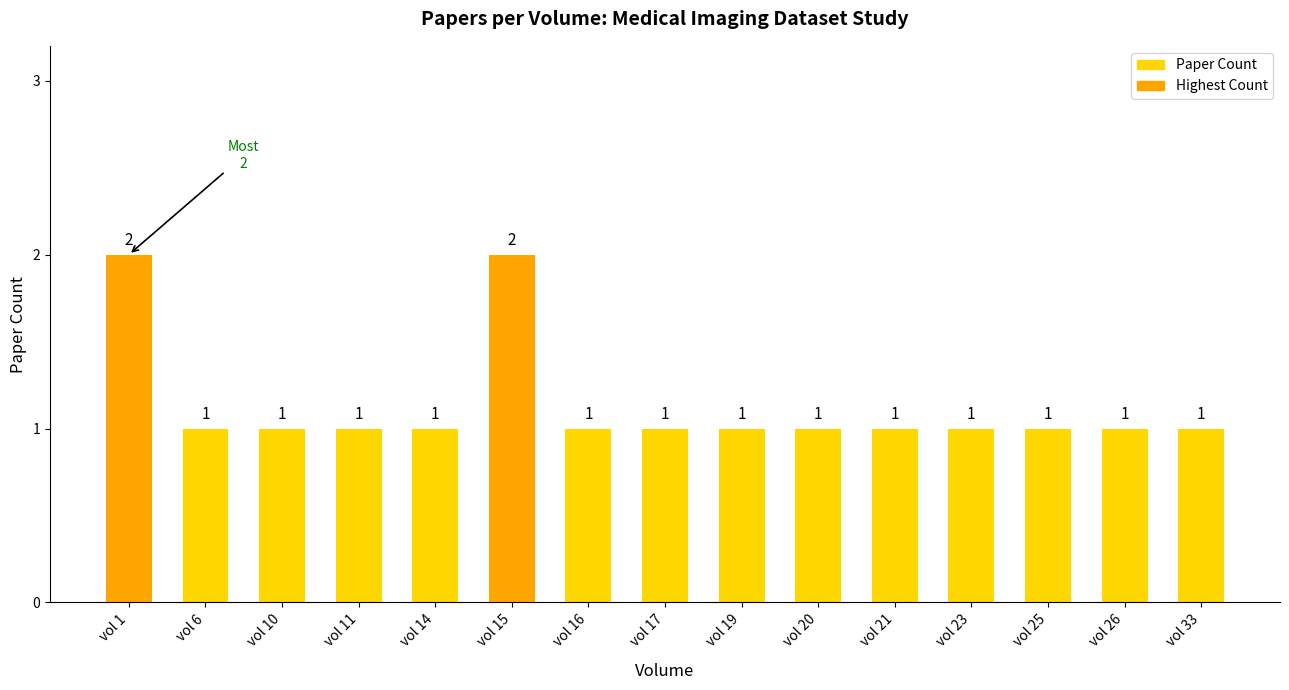

The value at vol 16 is 1. True or false?

True